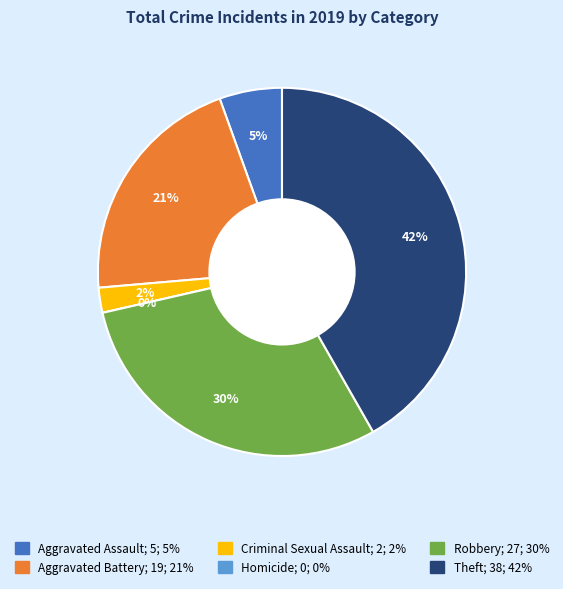

To the nearest percent, what is the combined percentage of Aggravated Assault and Homicide?

5%